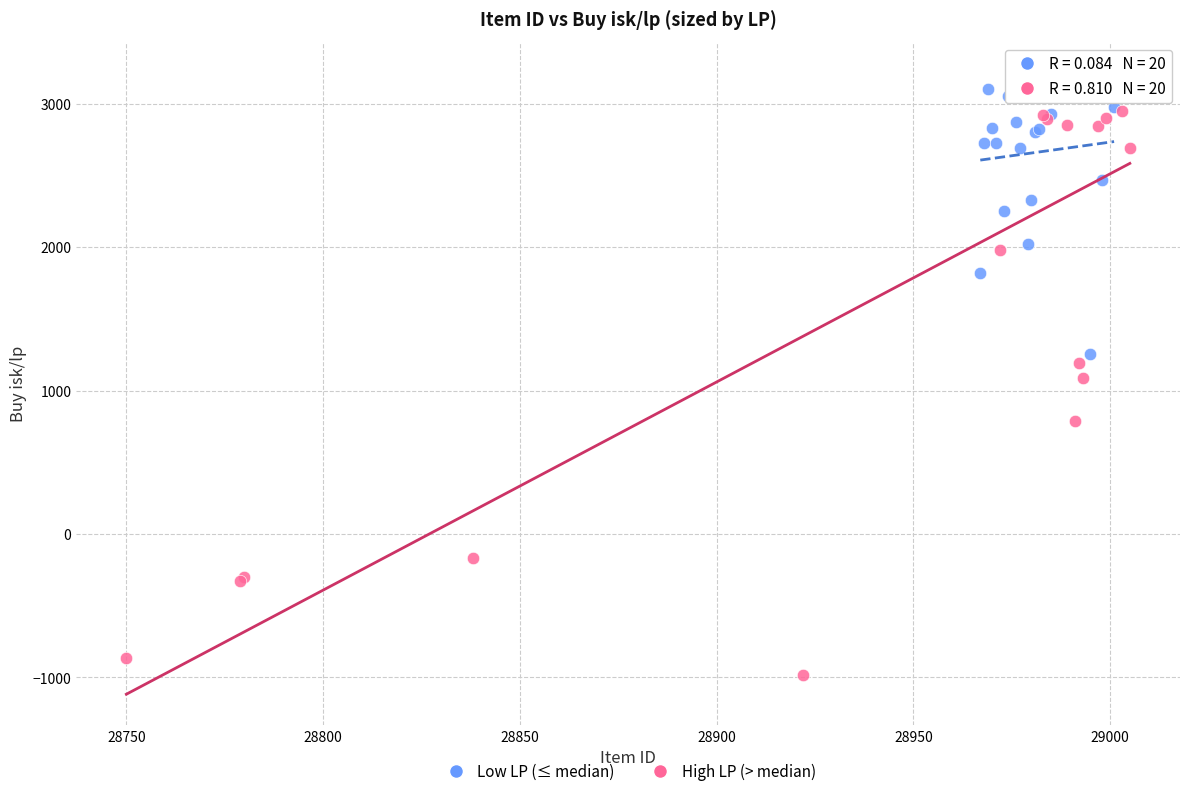

Which series has the widest spread of Y values?

High LP (> median)